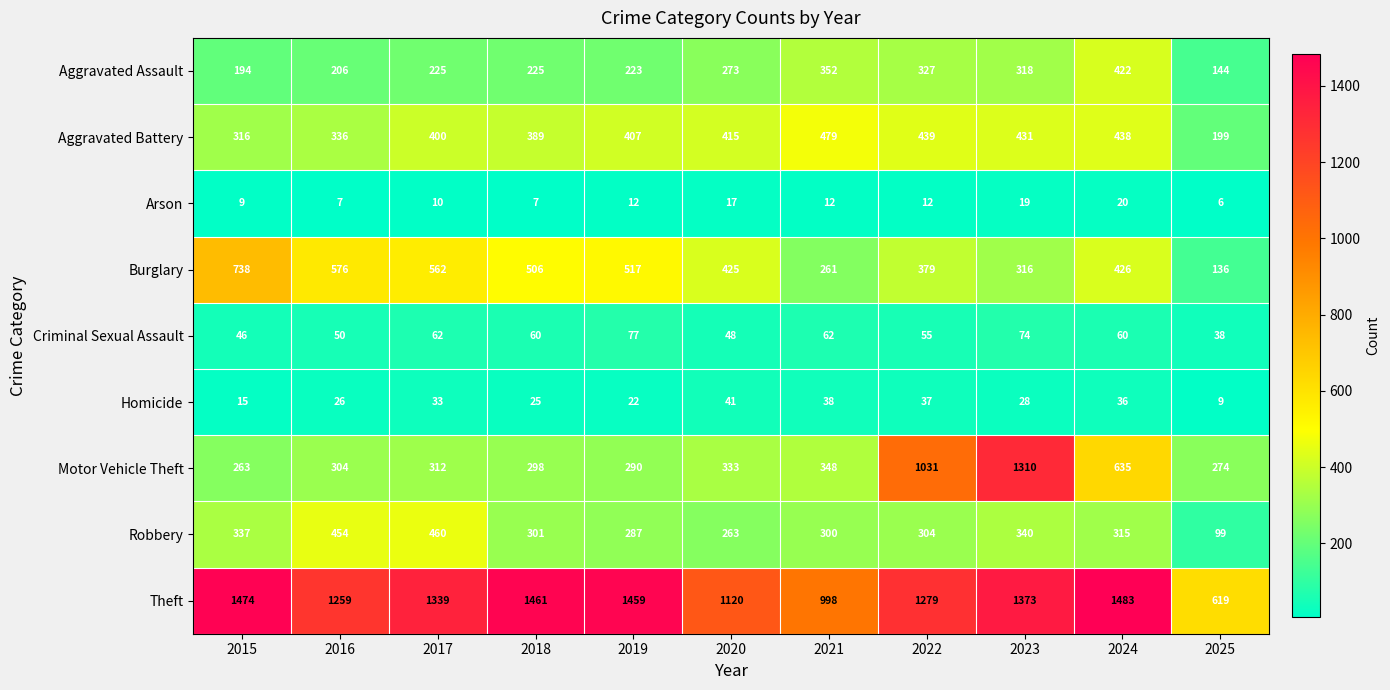

What is the average value of the Robbery series?

315